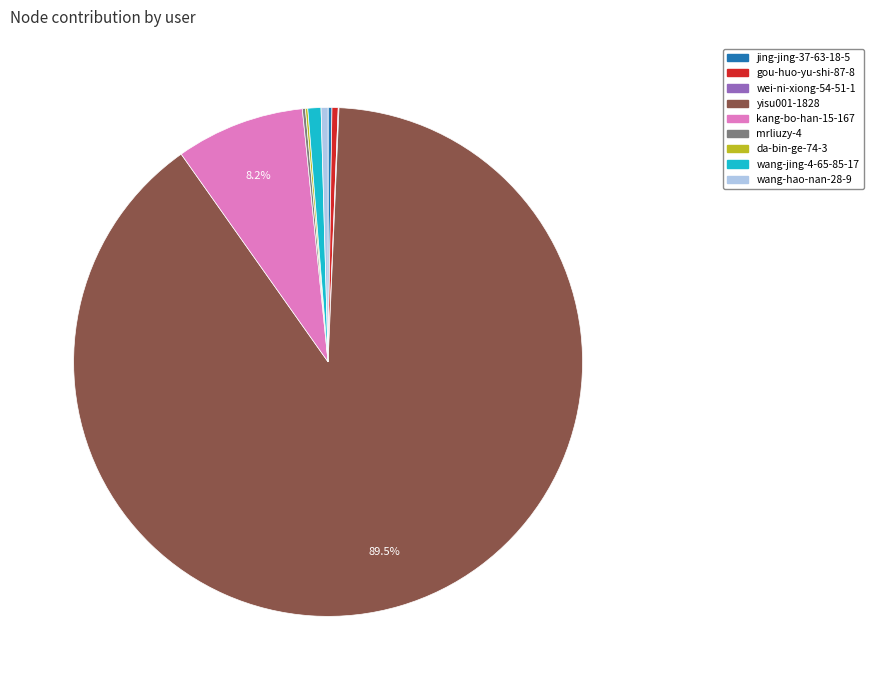

Does any single category account for the majority?

Yes